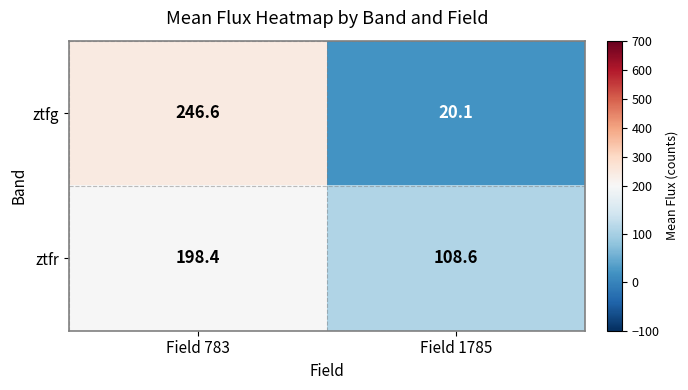

What is the maximum value shown in the chart?

246.6